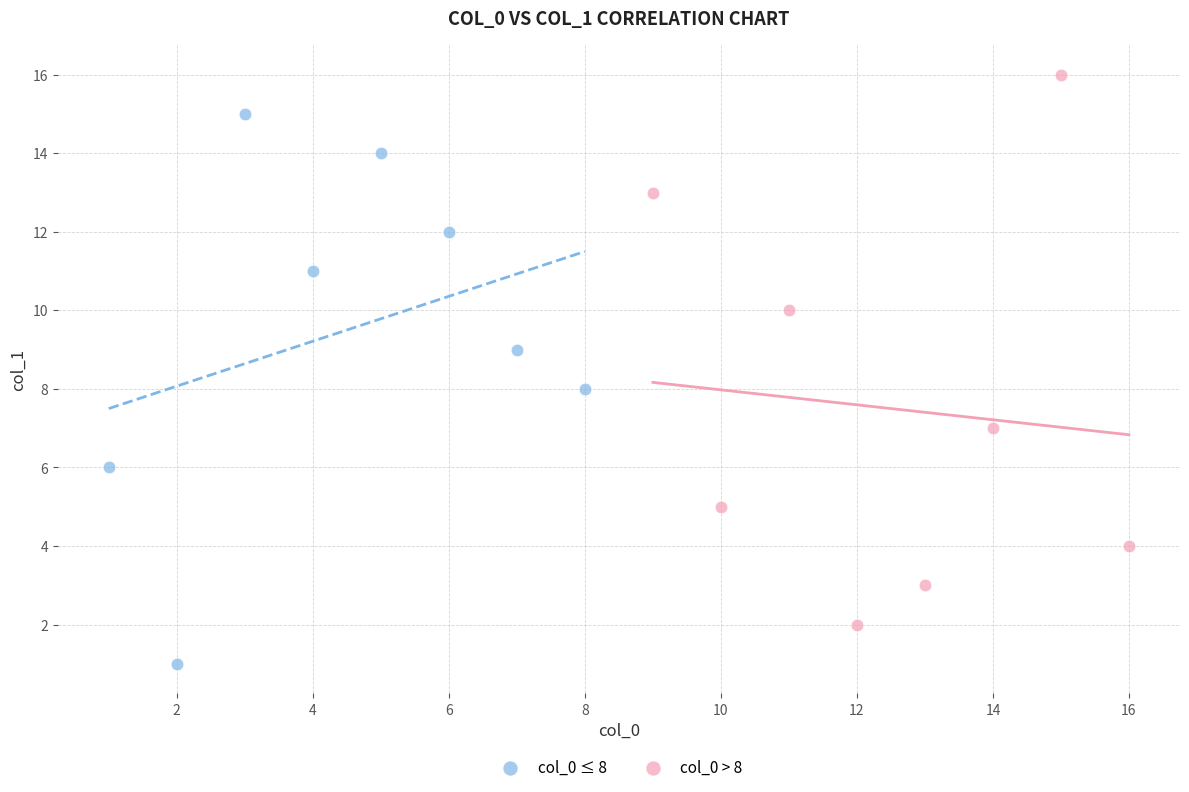

Which series reaches the maximum Y coordinate?

col_0 > 8